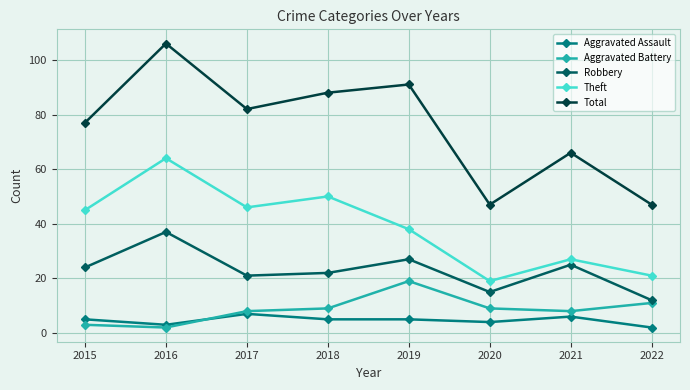

What is the average value of the Robbery series?

23